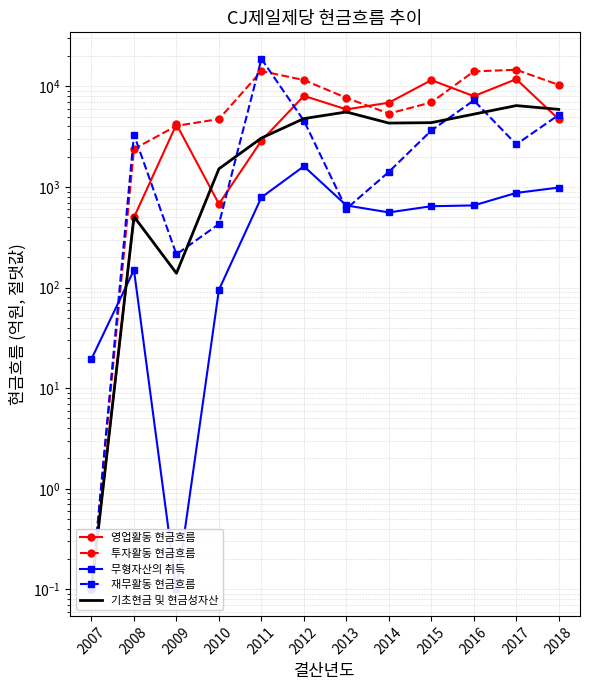

Which series has the largest total across all categories?

투자활동 현금흐름